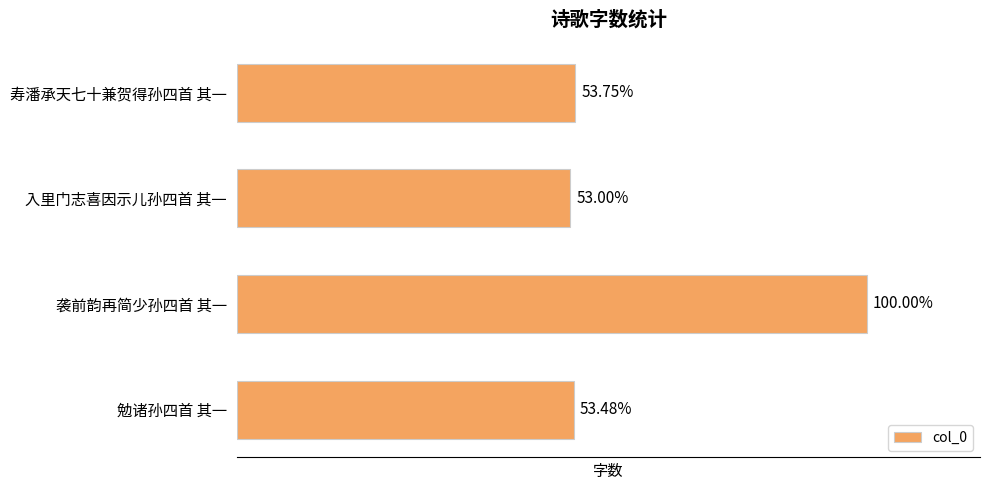

List the labels in order of value, largest first.

袭前韵再简少孙四首 其一, 寿潘承天七十兼贺得孙四首 其一, 勉诸孙四首 其一, 入里门志喜因示儿孙四首 其一